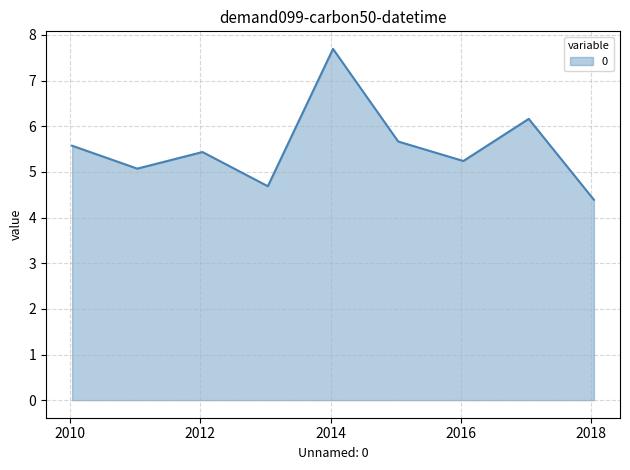

Reading left to right, list all the values displayed in this chart.

5.6	5.1	5.4	4.7	7.7	5.7	5.2	6.2	4.4